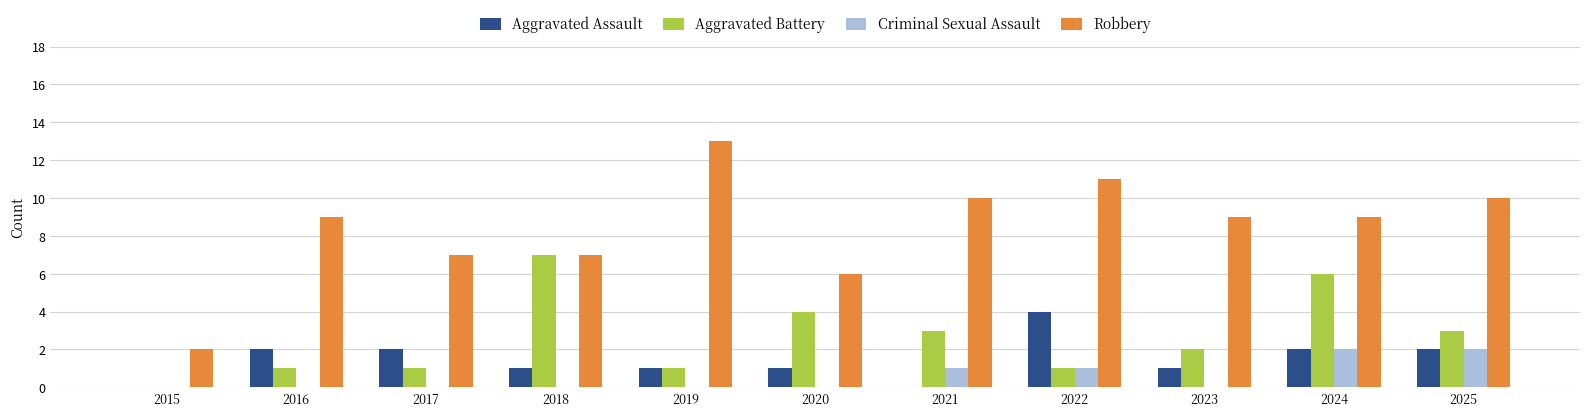

Which category has the highest value across all series?

2019